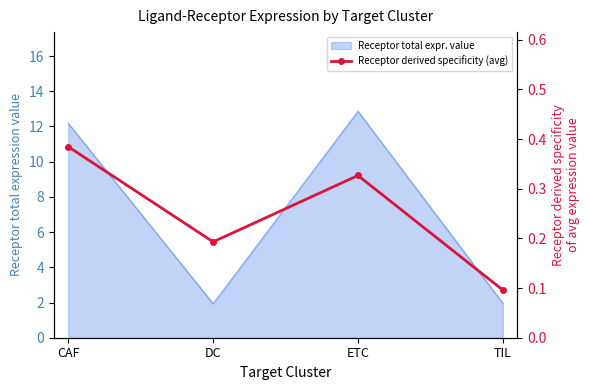

What is the label of the 1st point from the right?

TIL